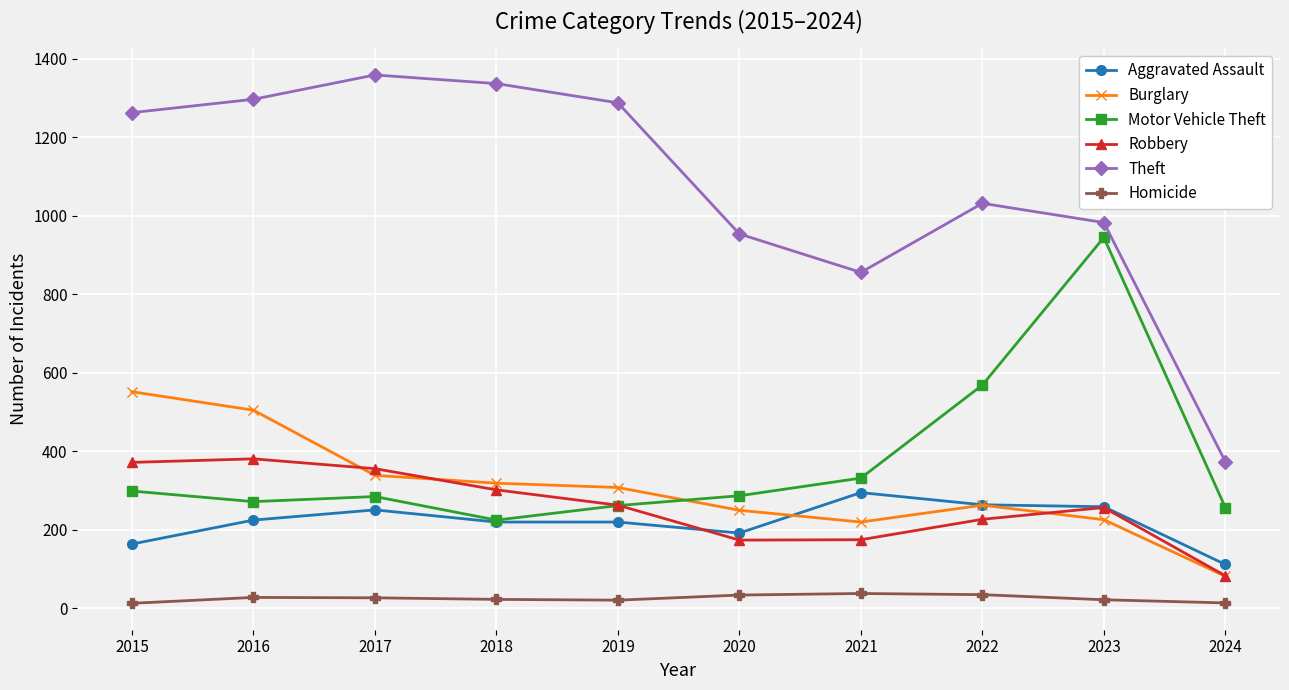

The value of Motor Vehicle Theft at 2024 is 257. True or false?

True